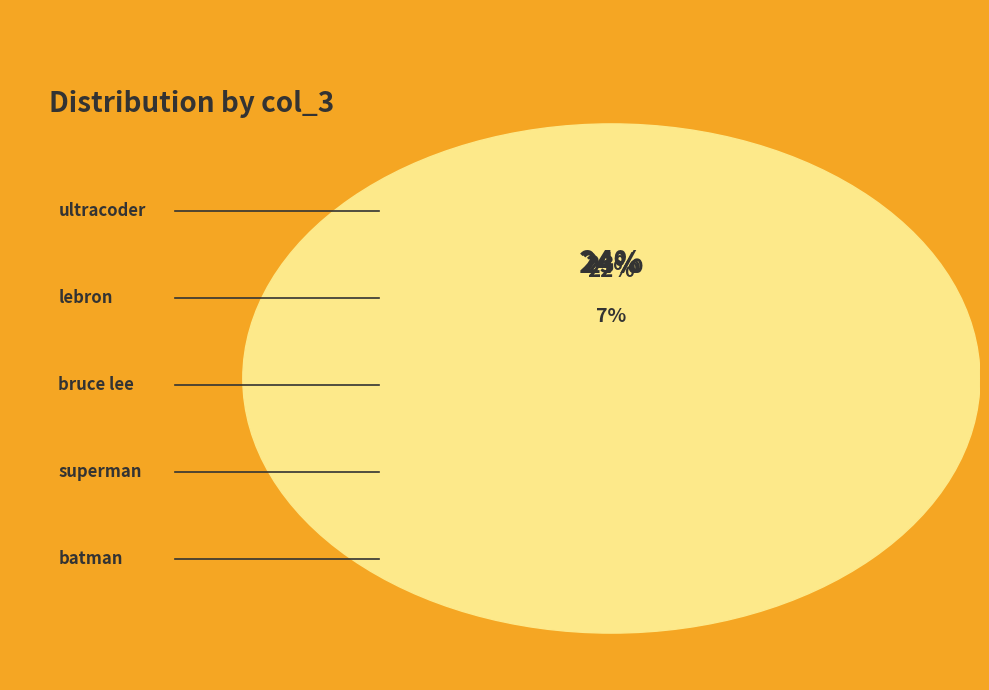

What is the smallest slice in the pie chart?

batman